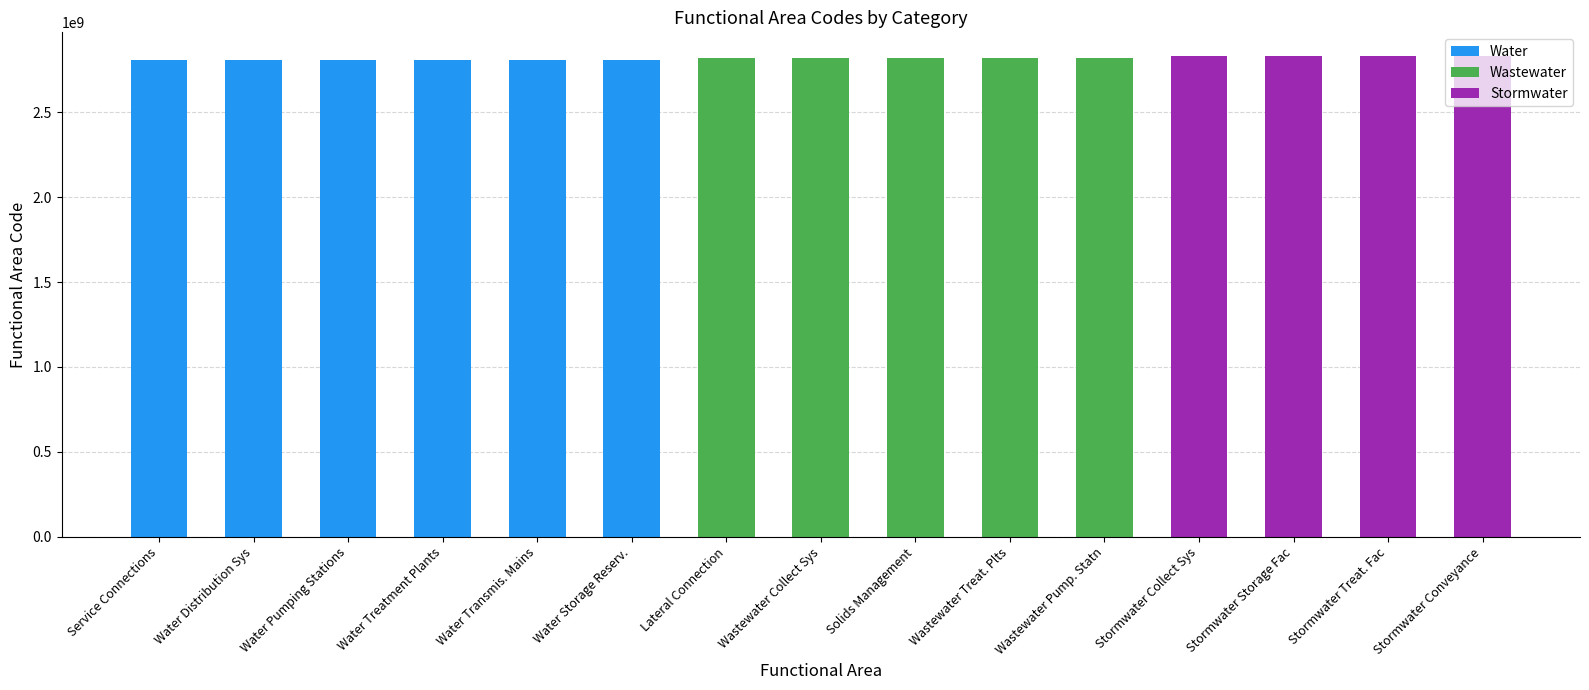

What is the sum of all Water values?

16861060013